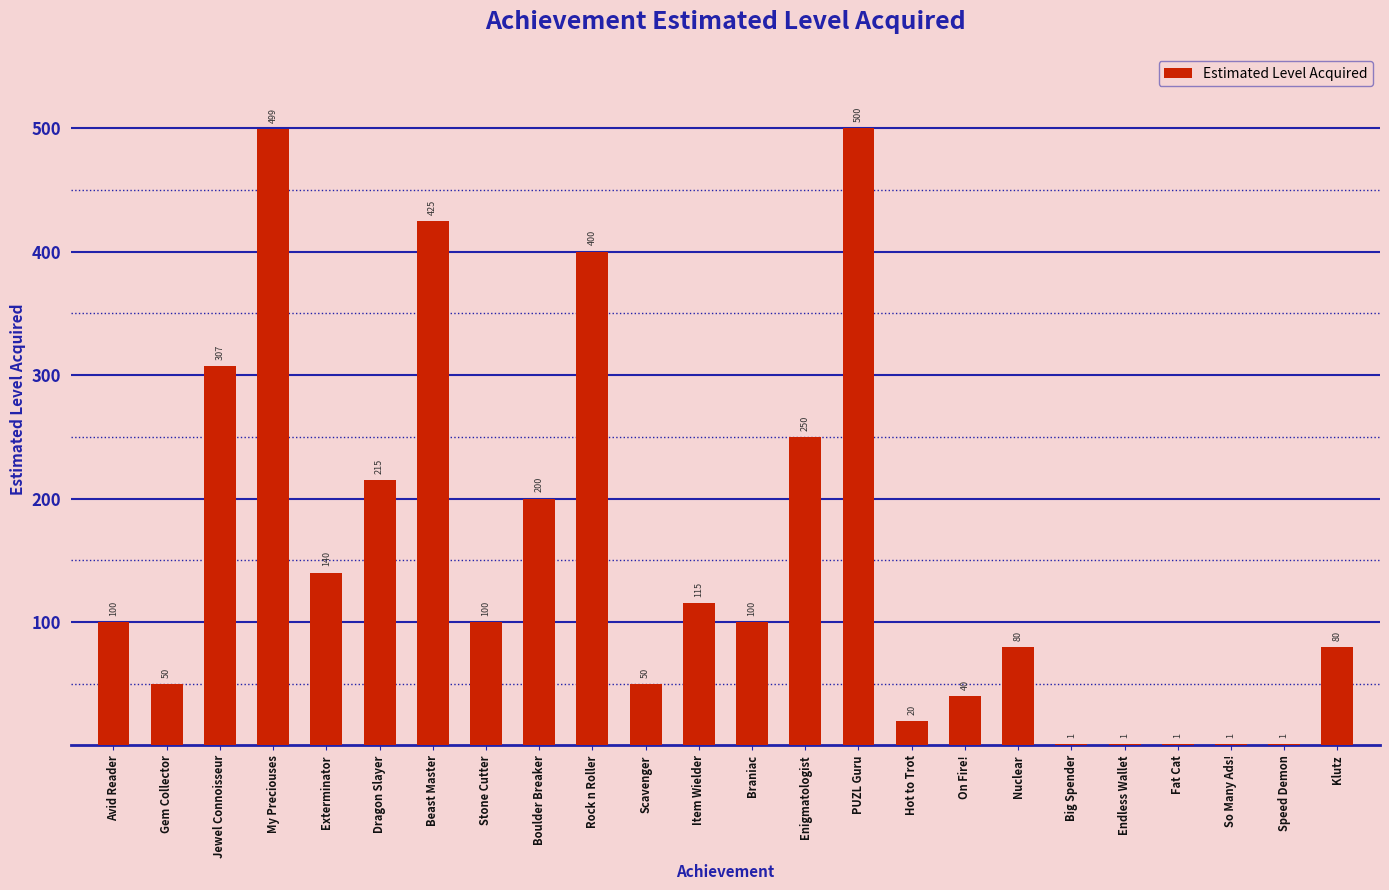

The value at Rock n Roller is 400. True or false?

True